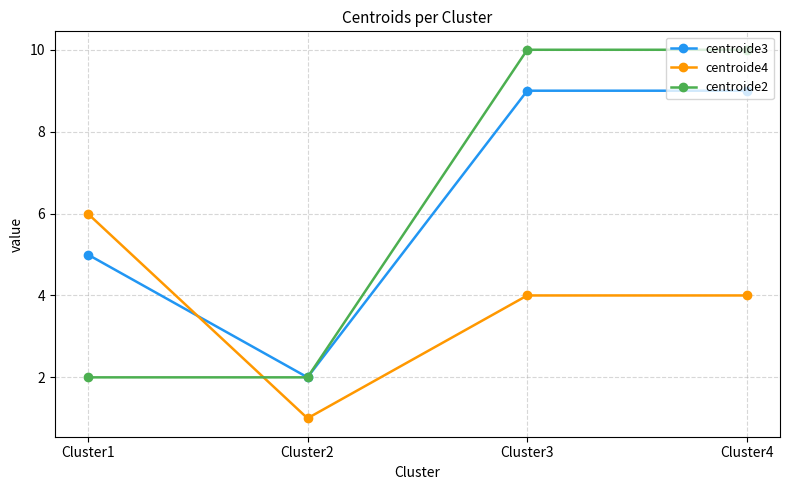

Which series ends up on top after the final intersection of centroide3 and centroide4?

centroide3